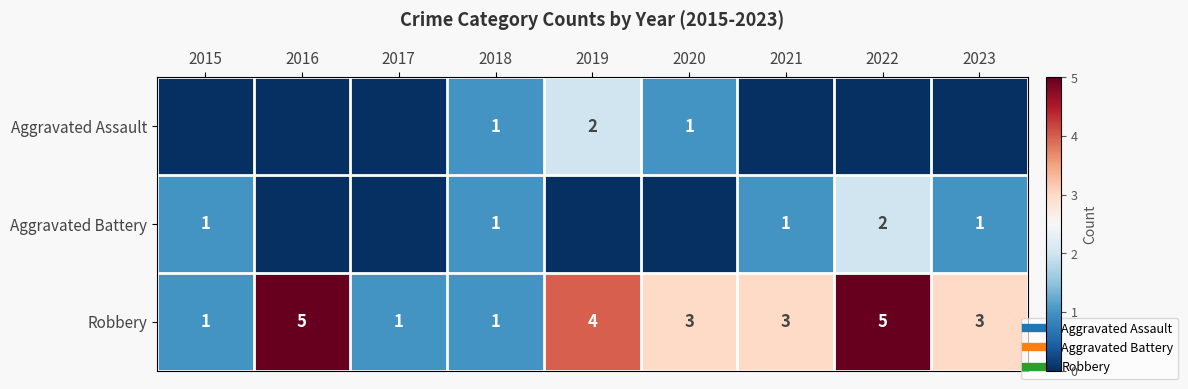

Rank the categories by Aggravated Assault value from lowest to highest.

2015, 2016, 2017, 2021, 2022, 2023, 2018, 2020, 2019